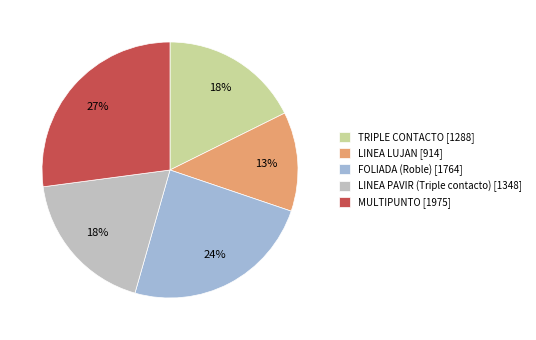

Does FOLIADA (Roble) account for over 50% of the chart?

No